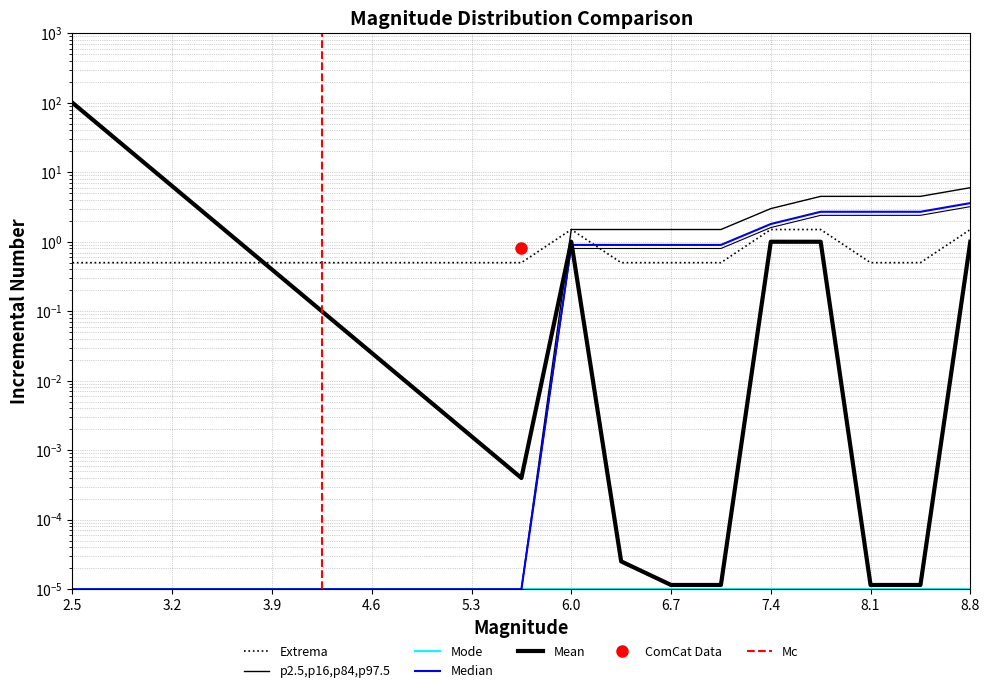

True or false: the data shows 0.8 at 8.1.

False